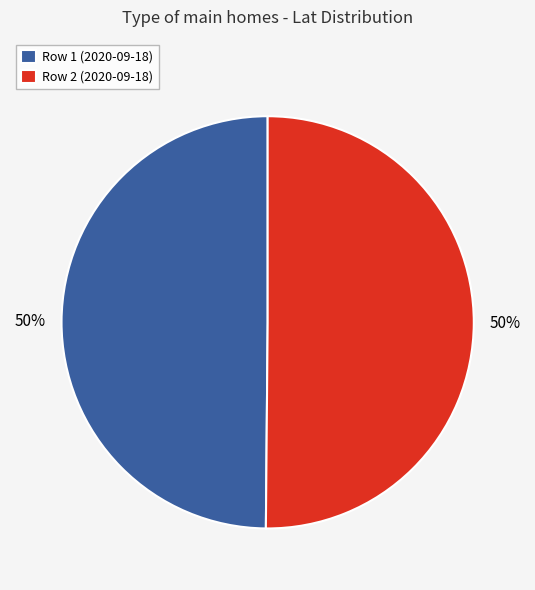

What is the ratio of the value at Row 2 (2020-09-18) to the value at Row 1 (2020-09-18)?

1.0